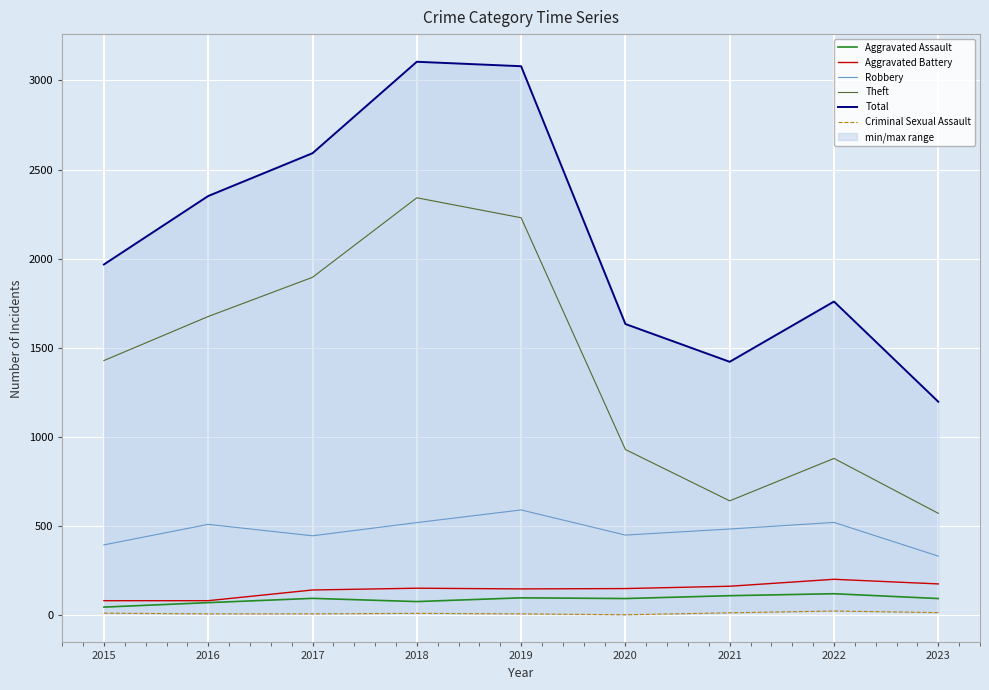

What is the maximum value for Aggravated Assault?

121